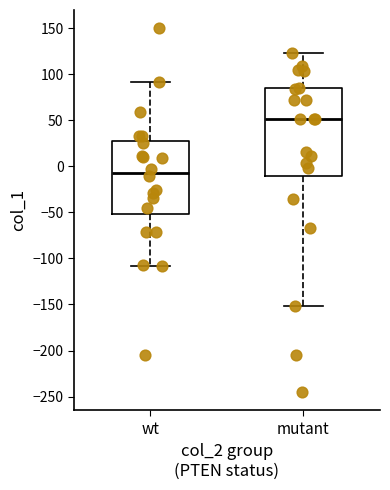

Where is the upper edge of the box for mutant on the y-axis? The values are not printed on the chart, so give them approximately, as read against the axis.

85